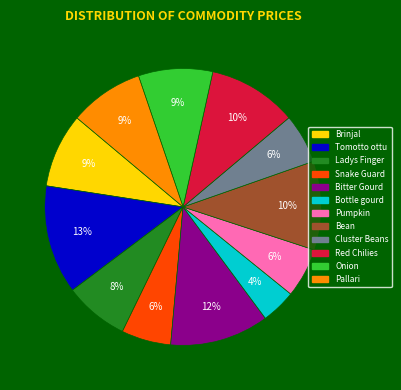

To the nearest percent, what is the difference between the Snake Guard and Bitter Gourd slice percentages?

6%